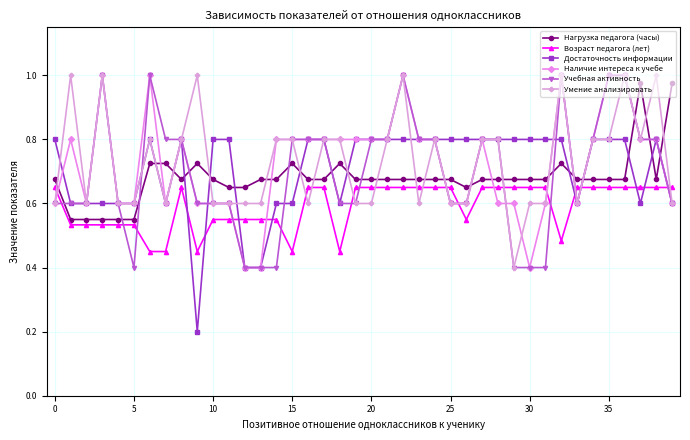

How many Достаточность информации values are between 0 and 1?

40